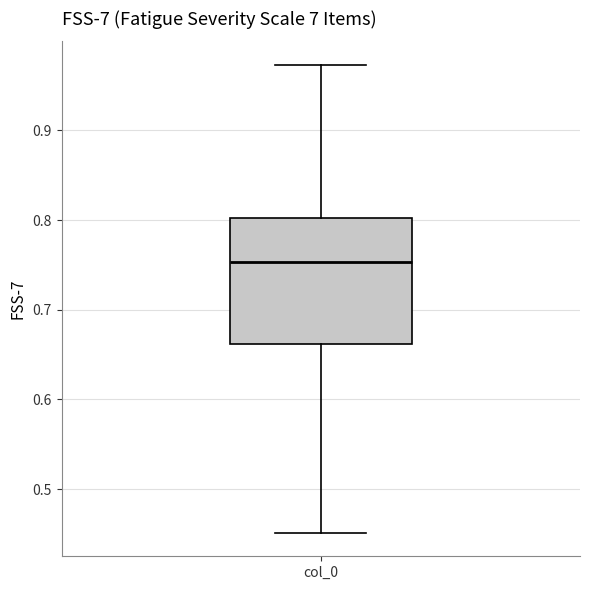

Transcribe this box plot: give where the median line is, the range the box spans, and where the two whiskers end, as read against the y-axis. The values are not printed on the chart, so give them approximately, as read against the axis.

median 0.75, box 0.66 to 0.80, whiskers 0.45 to 0.97